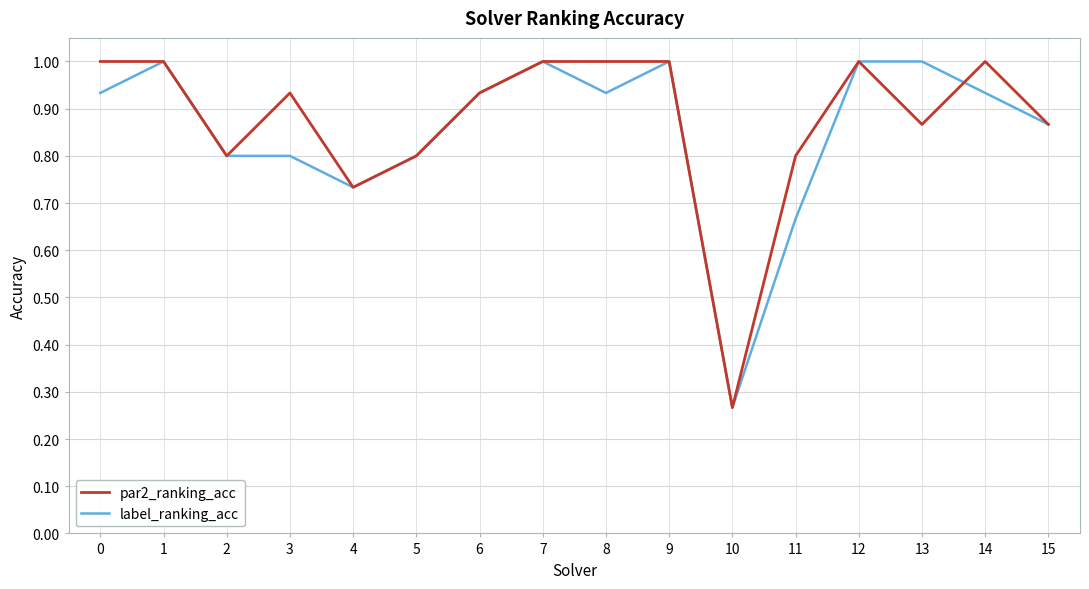

Which label corresponds to the smallest value in the chart?

10